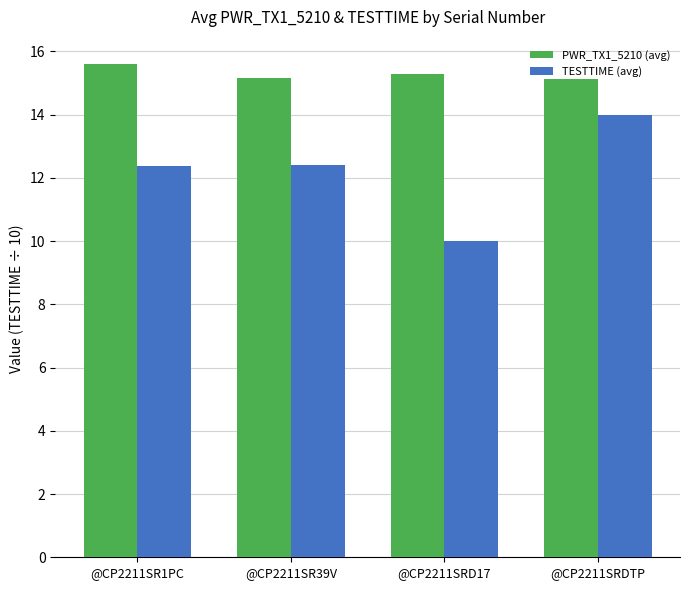

The TESTTIME (avg) series shows 12.4 at @CP2211SR1PC. True or false?

True